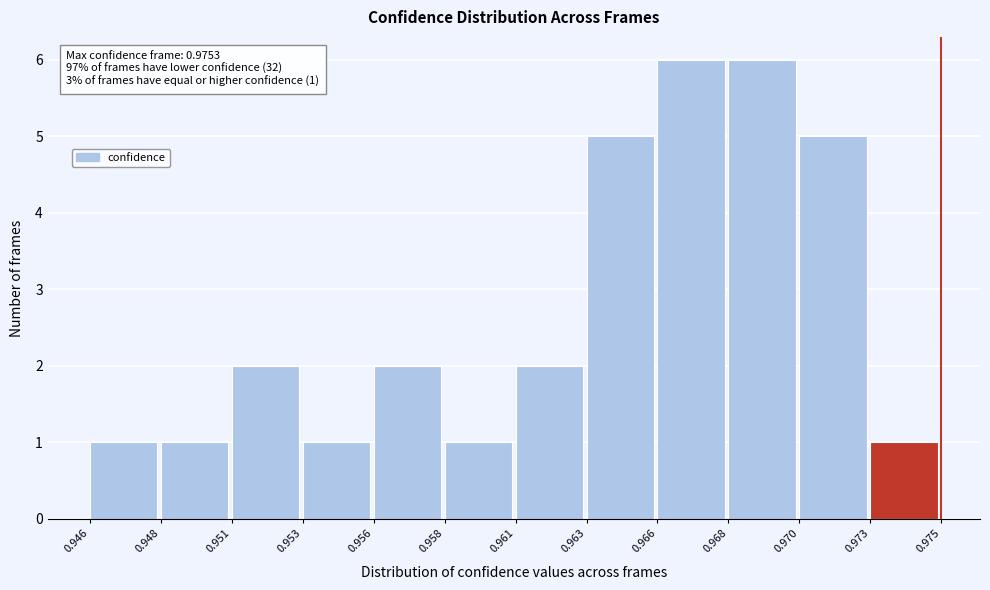

Reading left to right, list all the values displayed in this chart.

0.946=1	0.948=1	0.951=2	0.953=1	0.956=2	0.958=1	0.961=2	0.963=5	0.966=6	0.968=6	0.970=5	0.973=1